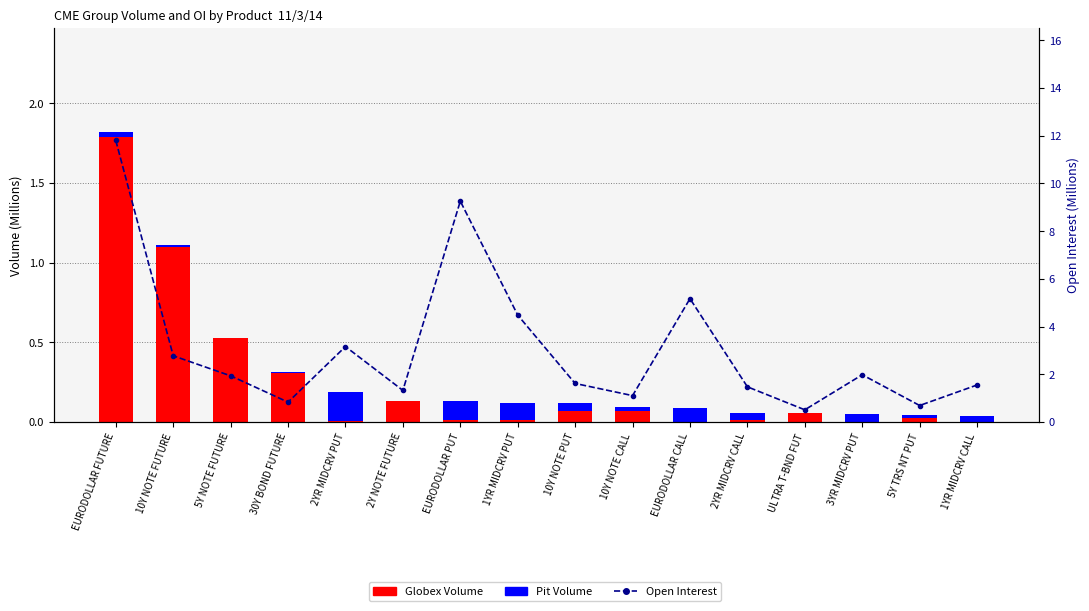

Reading left to right, what are all the values shown in this chart?

Globex Volume (M): 1.8	1.1	0.5	0.3	0.0	0.1	0.0	0.0	0.1	0.1	0.0	0.0	0.1	0.0	0.0	0.0
Pit Volume (M): 0.0	0.0	0.0	0.0	0.2	0.0	0.1	0.1	0.1	0.0	0.1	0.0	0.0	0.0	0.0	0.0
Open Interest (M): 11.8	2.8	1.9	0.8	3.2	1.3	9.3	4.5	1.6	1.1	5.2	1.5	0.5	2.0	0.7	1.5